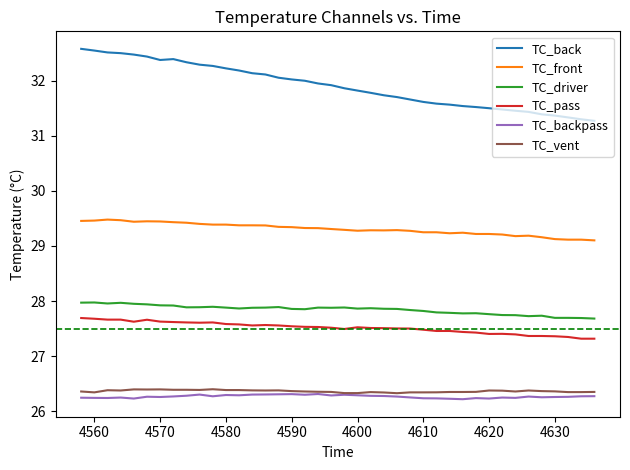

What is the minimum value shown in the chart?

26.2